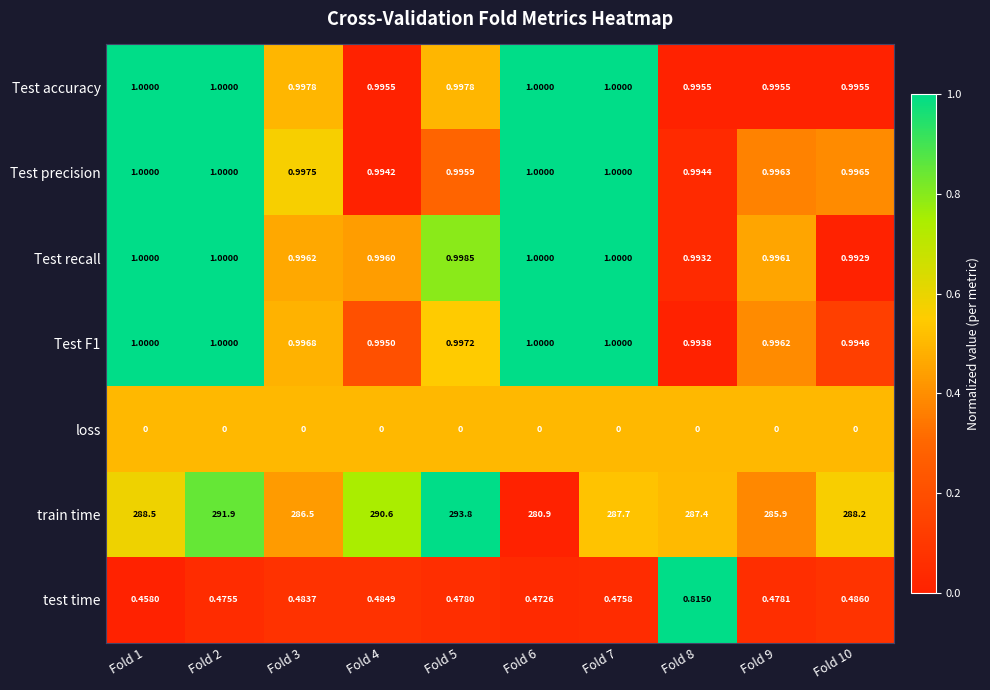

What is the maximum value shown in the chart?

293.8